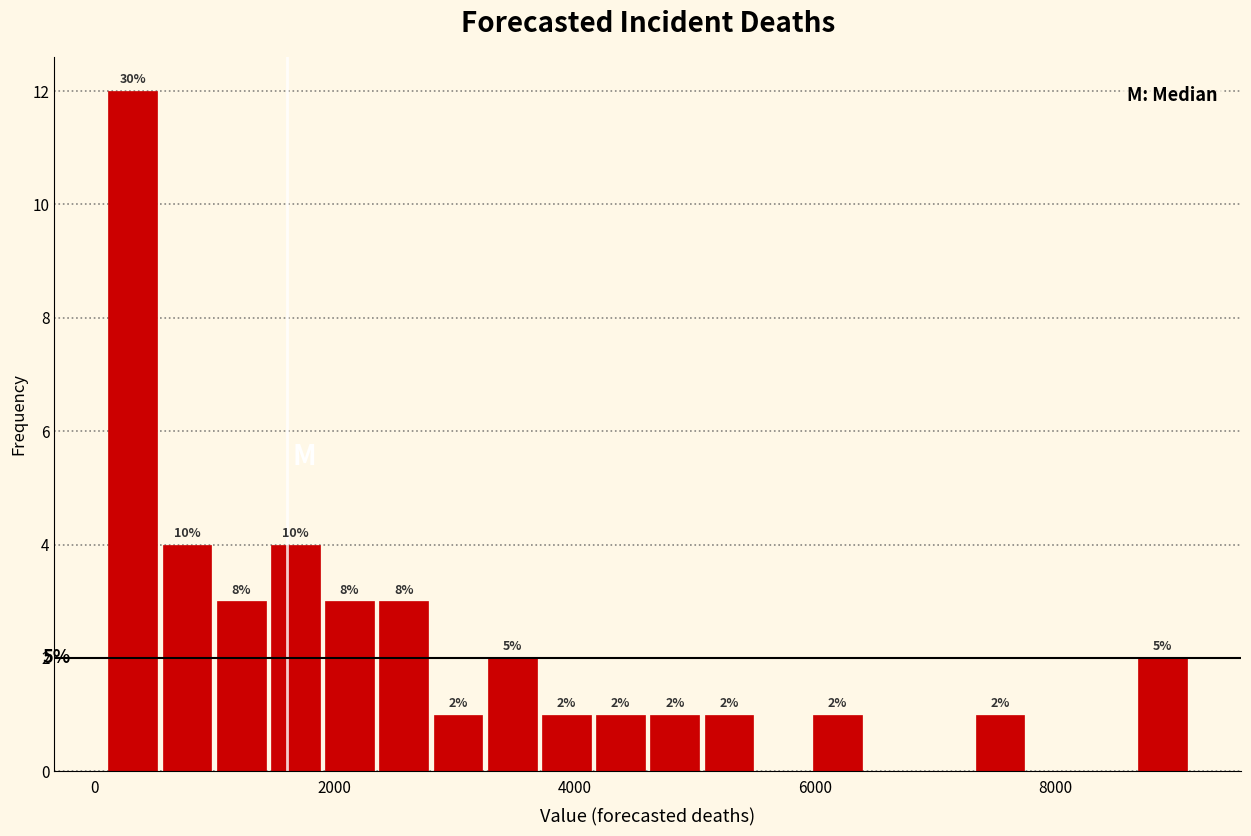

Around what value on the x-axis is the tallest bar? Give the approximate position of its centre, as read against the axis.

400